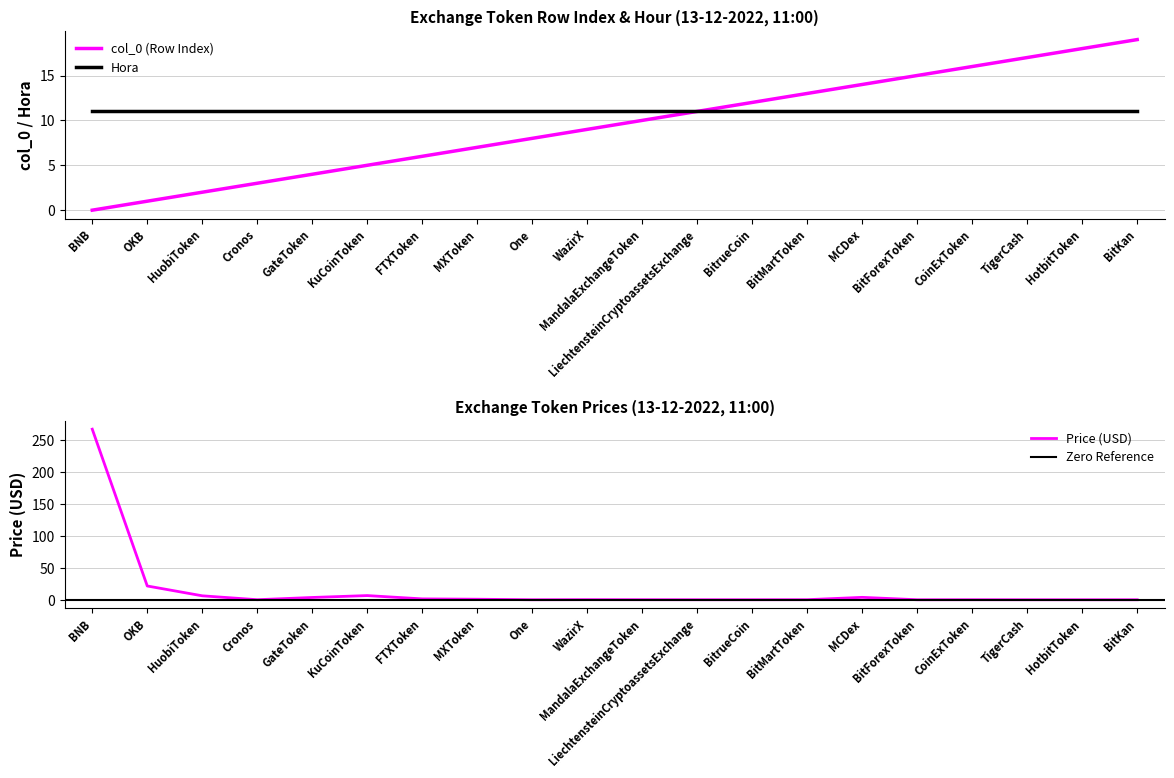

What is the label of the 13th point from the left?

BitrueCoin